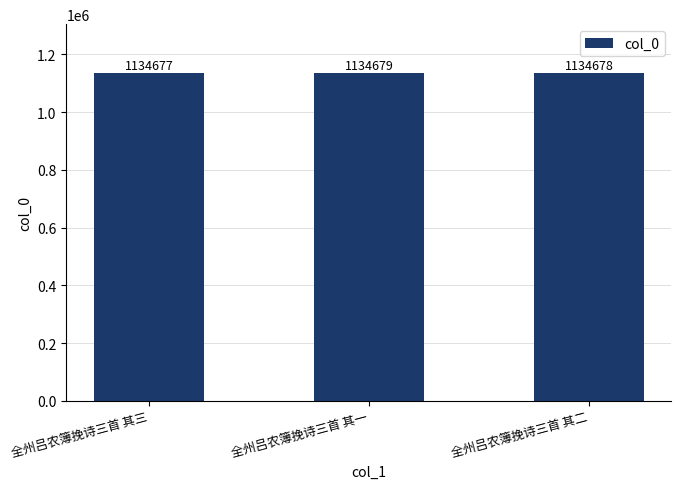

Rank the categories by value from highest to lowest.

全州吕农簿挽诗三首 其一, 全州吕农簿挽诗三首 其二, 全州吕农簿挽诗三首 其三